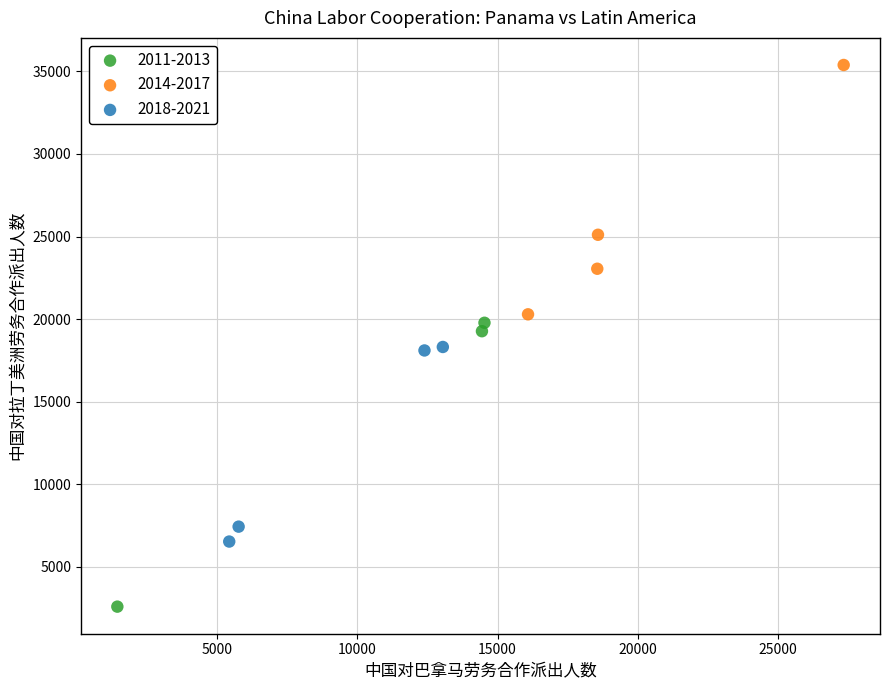

What are all the series names shown in the legend?

2011-2013, 2014-2017, 2018-2021